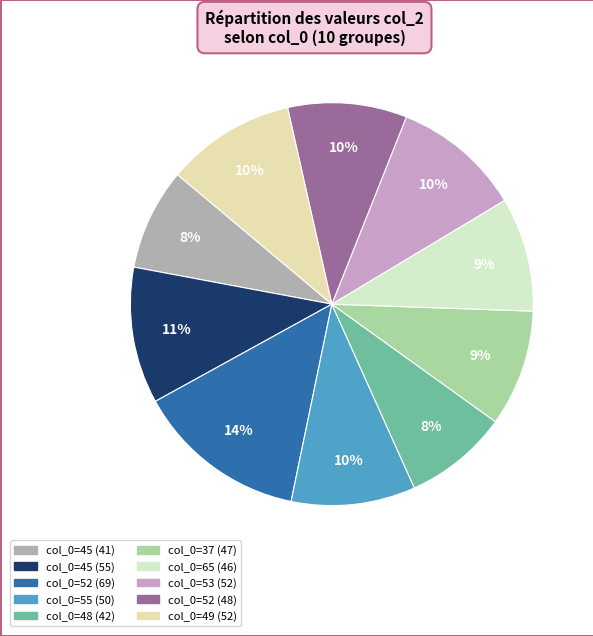

How many slices are in this pie chart?

10